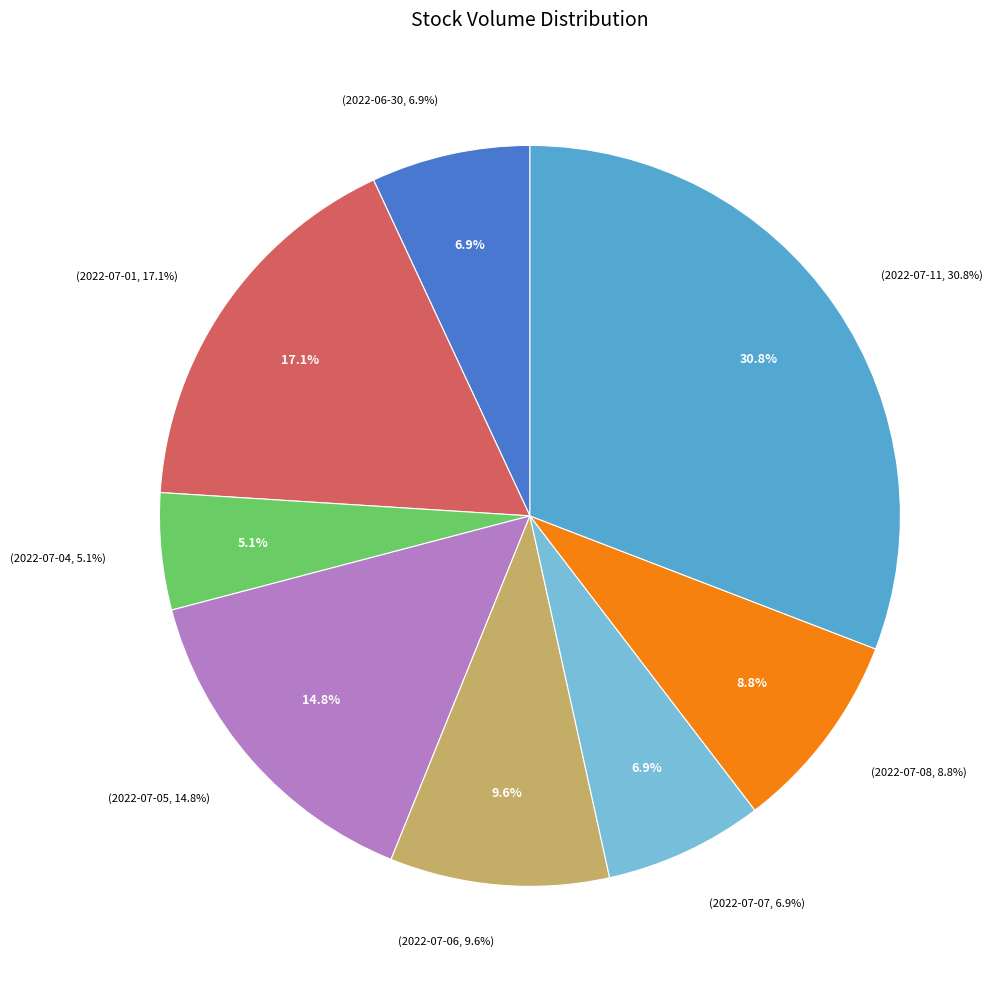

To the nearest percent, what is the average slice percentage?

12%